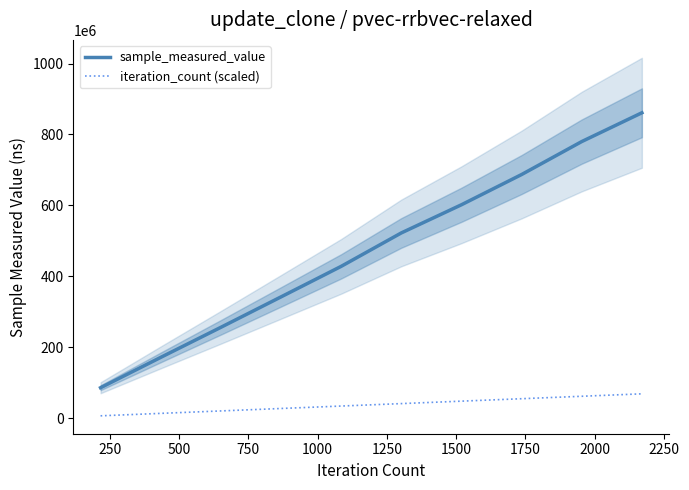

True or false: sample_measured_value and iteration_count (scaled) cross at least once.

False